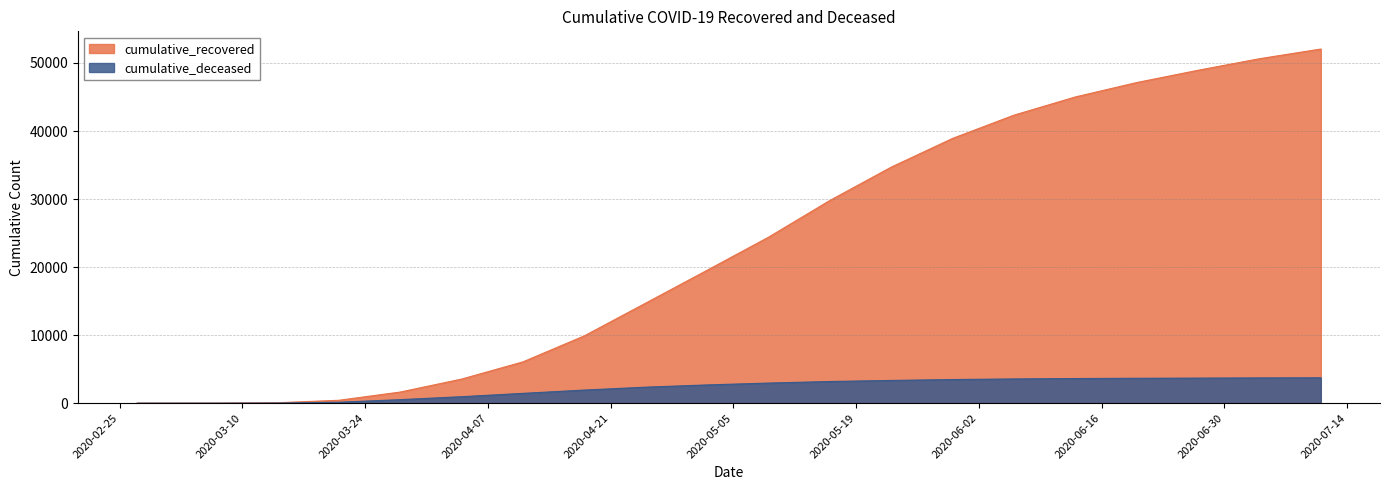

What are all the series names shown in the legend?

cumulative_recovered, cumulative_deceased